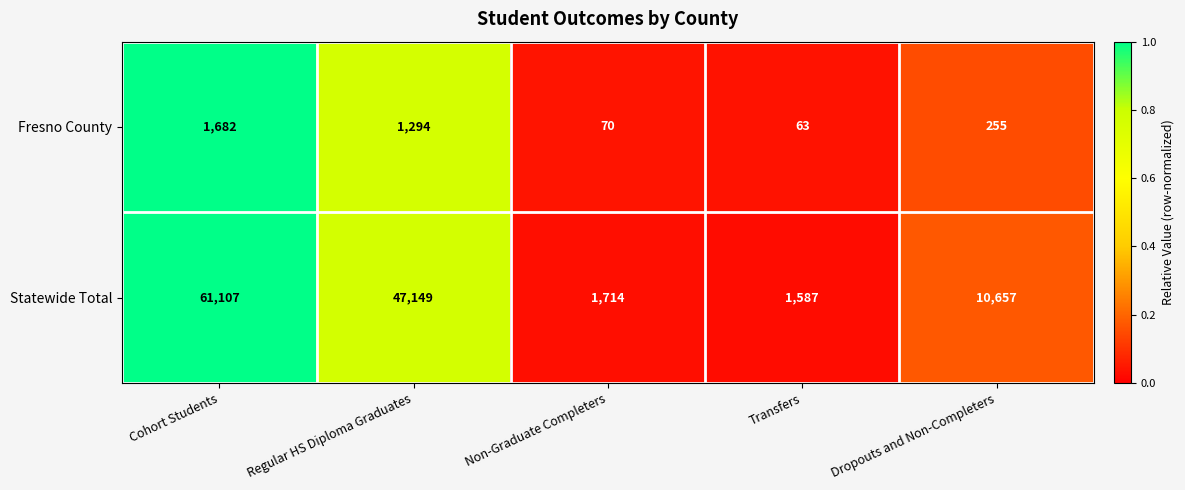

Which series has the largest range (max minus min)?

Statewide Total